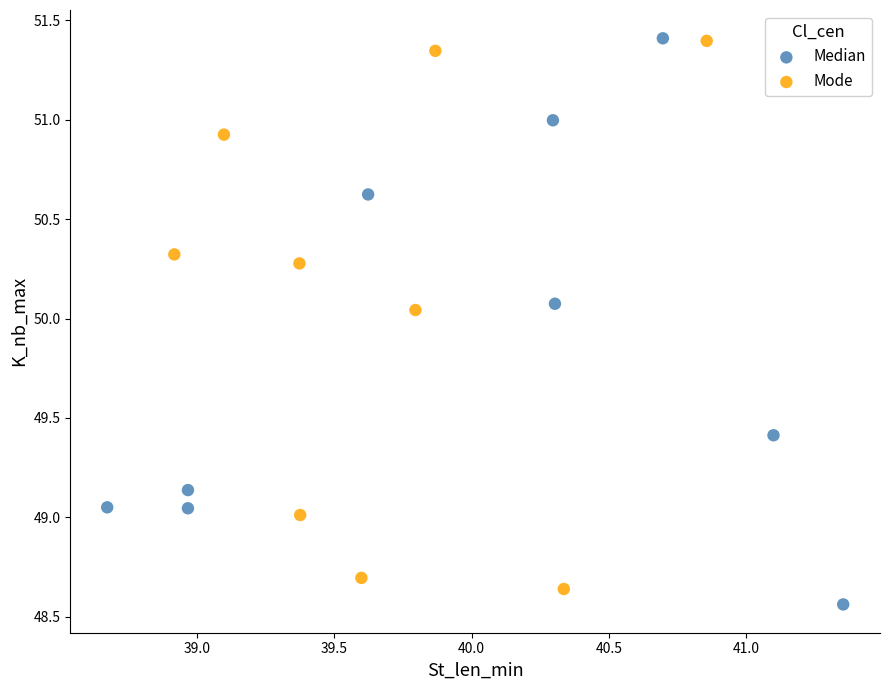

What are all the series names shown in the legend?

Median, Mode